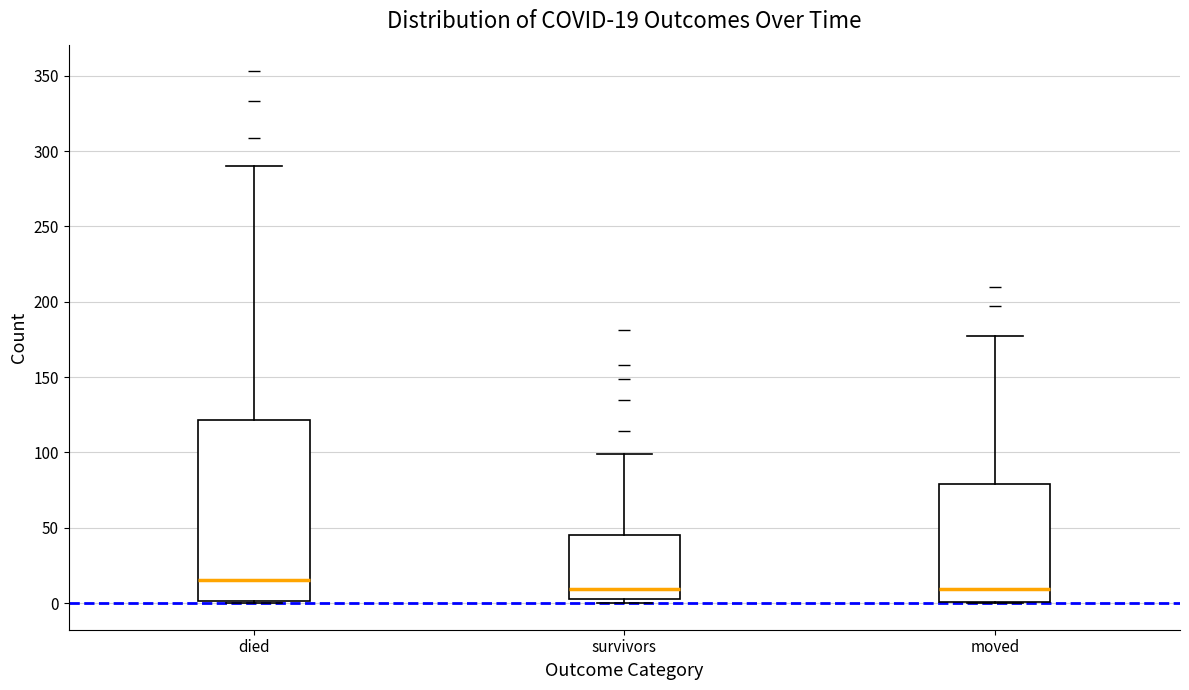

Comparing the boxes themselves (not the whiskers), which one is the tallest?

died